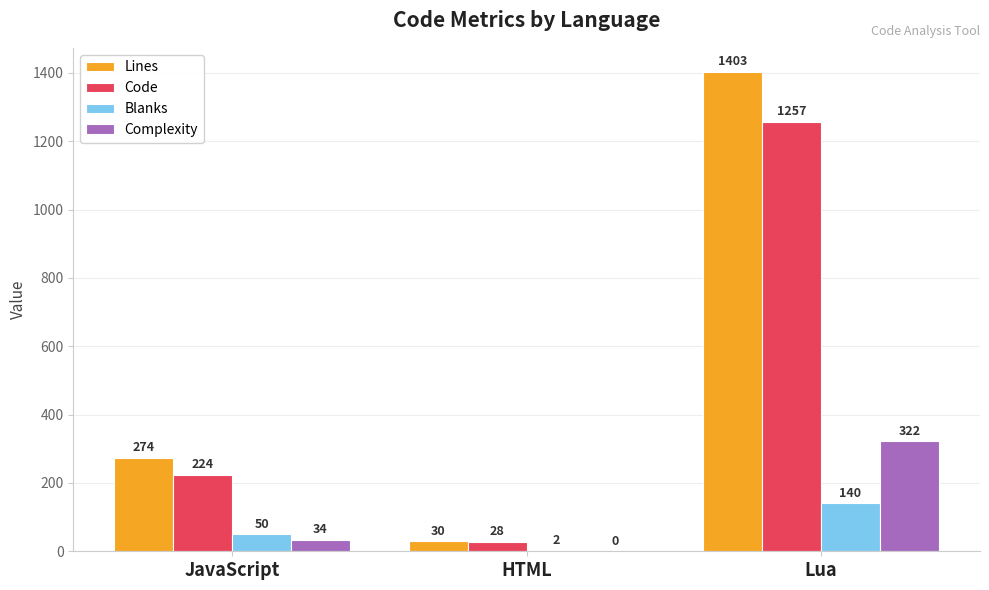

The value of Lines at Lua is 856. True or false?

False